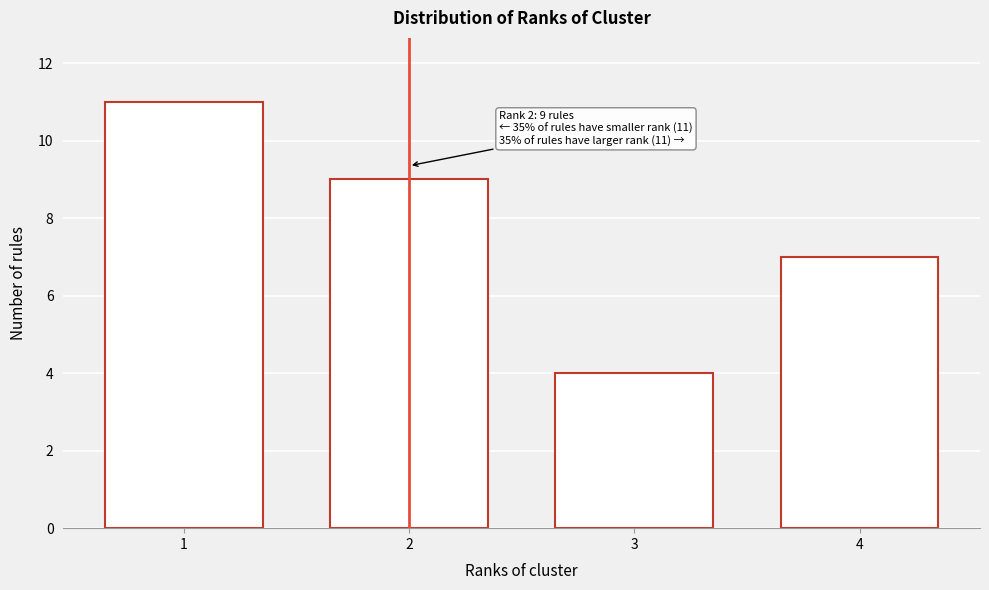

Reading left to right, list all the values displayed in this chart.

11	9	4	7